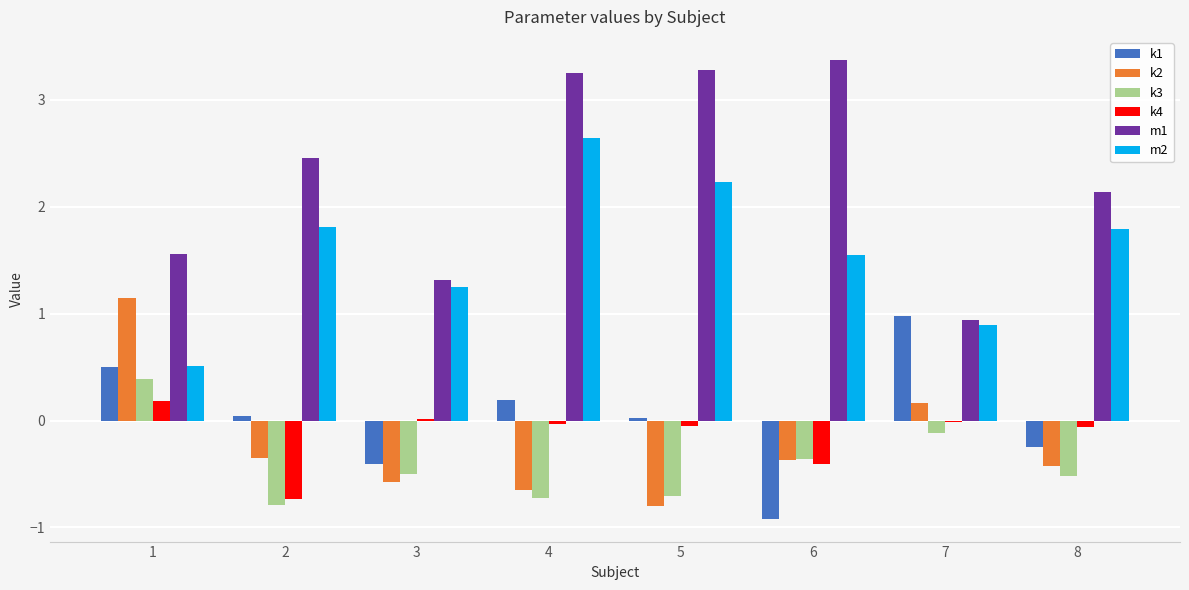

Which series has the largest total across all categories?

m1